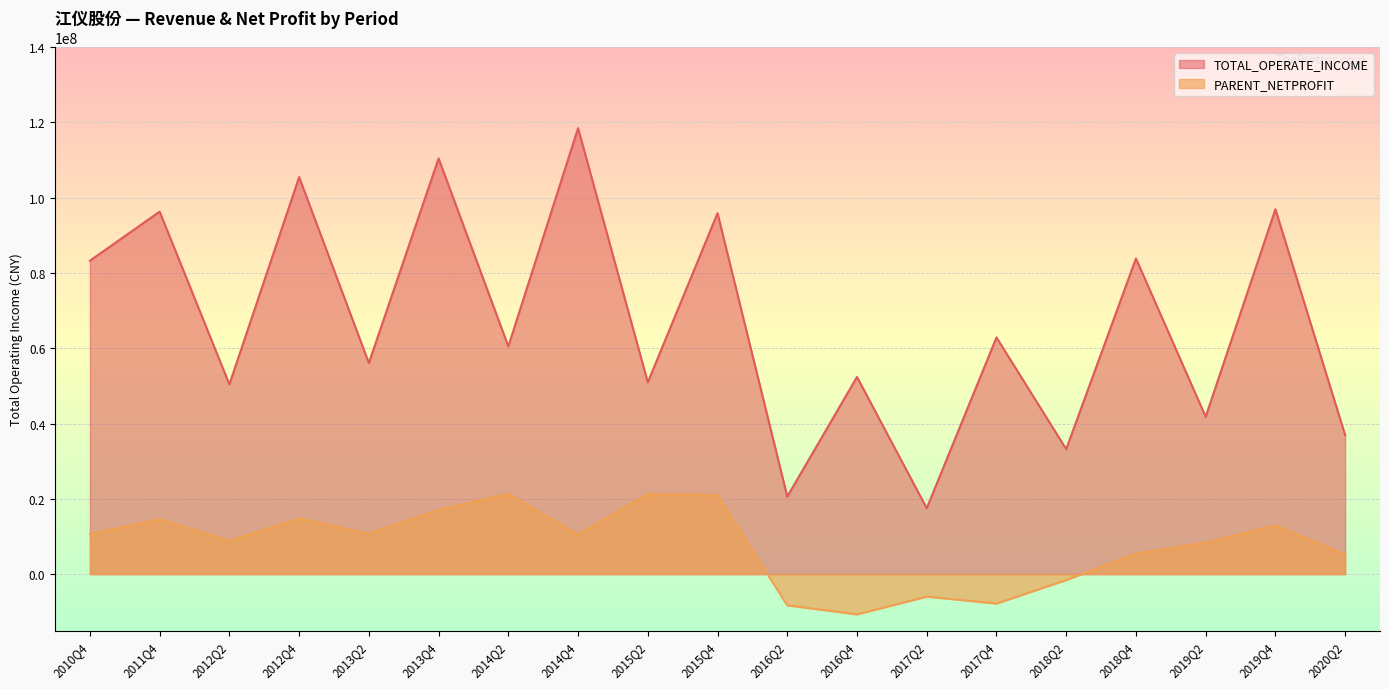

Where does the TOTAL_OPERATE_INCOME series first go above 60492055?

2010Q4